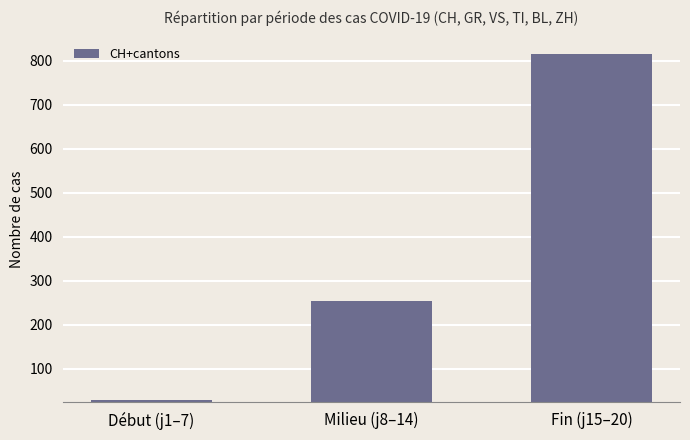

How many values are below 253?

1